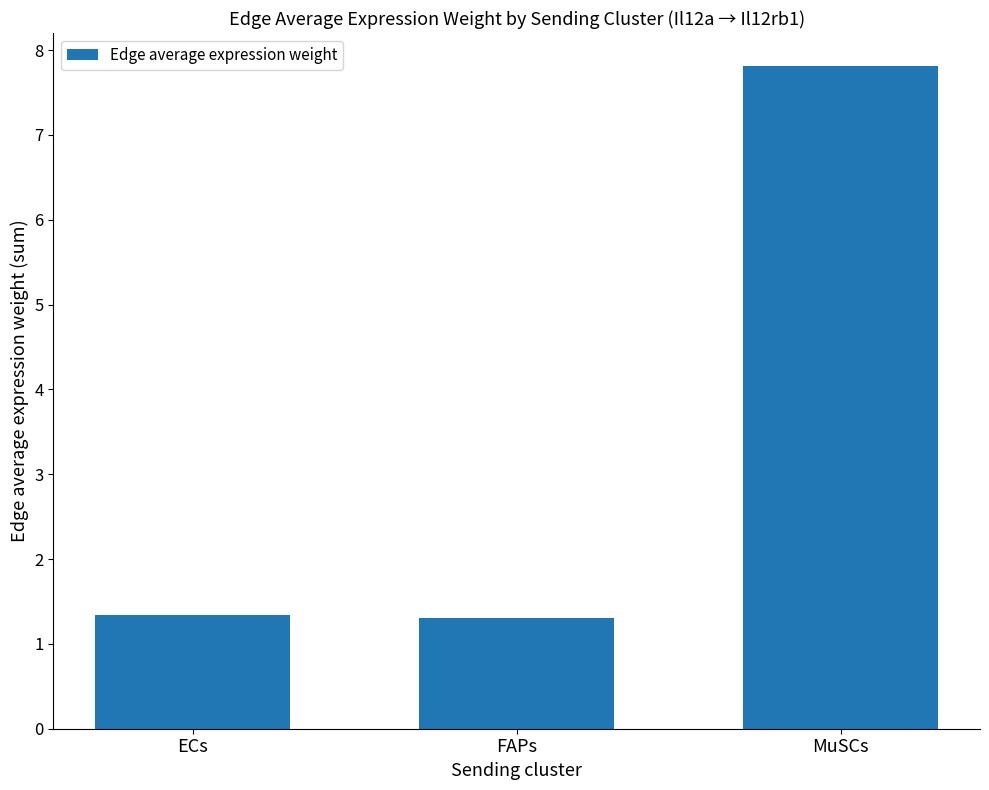

What is the average value?

3.5